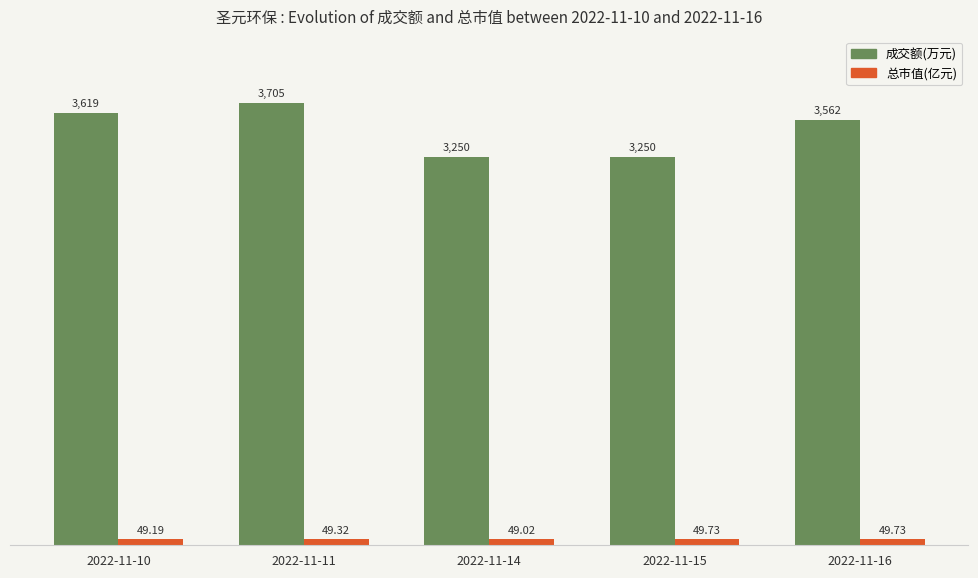

Reading left to right, list all the values displayed in this chart.

成交额(万元): 2022-11-10=3619.0	2022-11-11=3705.0	2022-11-14=3250.0	2022-11-15=3250.0	2022-11-16=3562.0
总市值(亿元): 2022-11-10=49.2	2022-11-11=49.3	2022-11-14=49.0	2022-11-15=49.7	2022-11-16=49.7